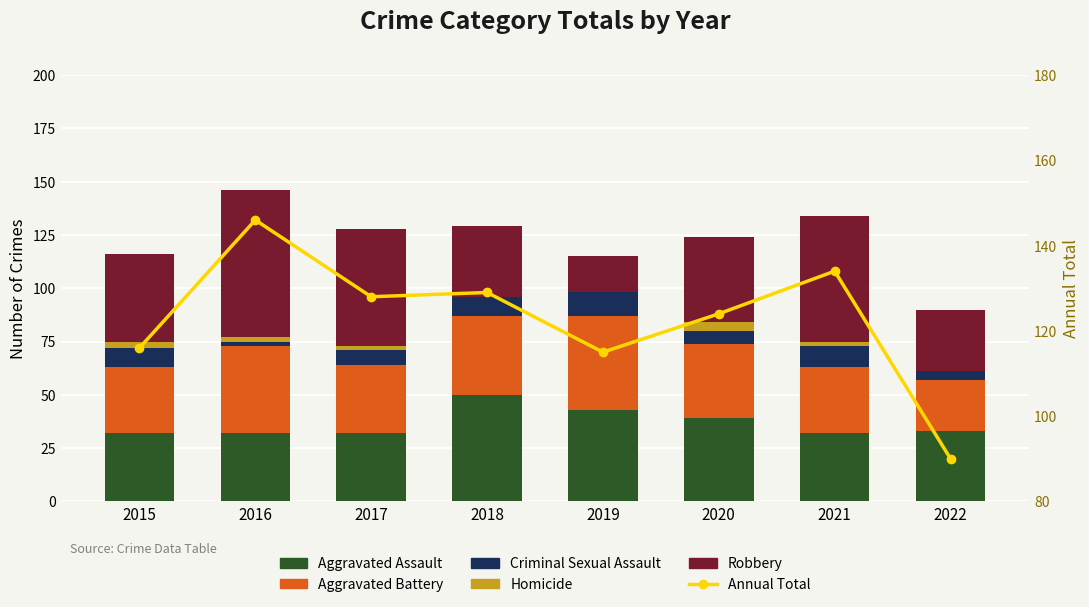

Rank the categories by Annual Total value from lowest to highest.

2022, 2019, 2015, 2020, 2017, 2018, 2021, 2016